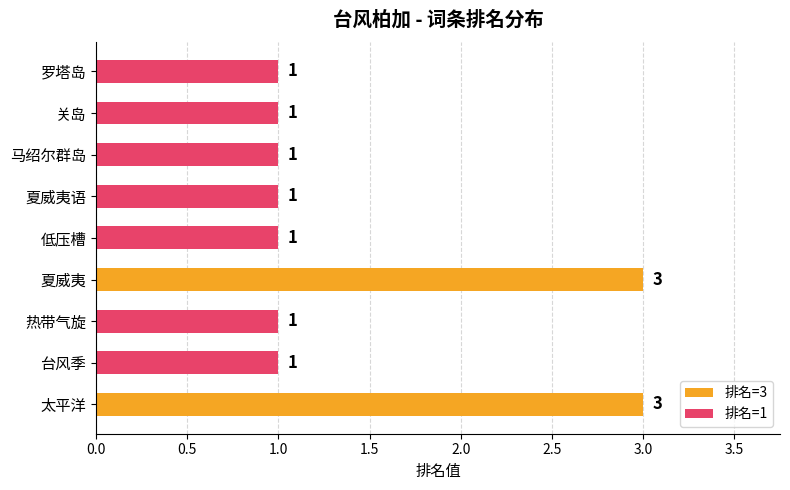

What is the sum of all values?

13